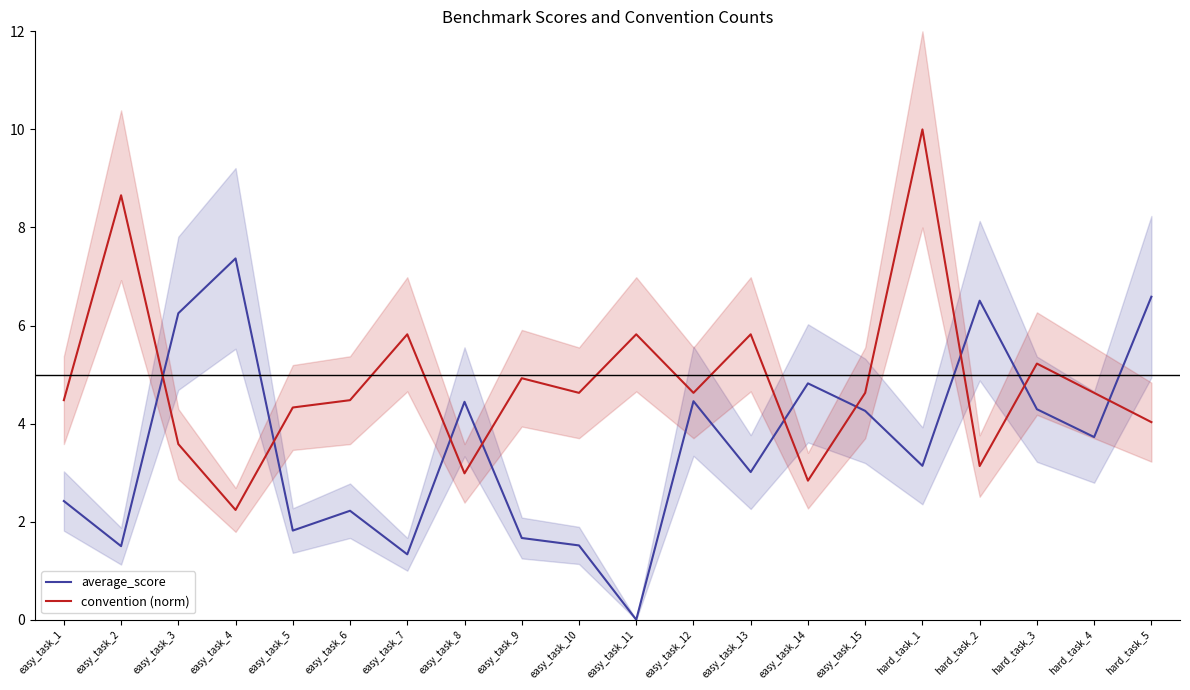

What is the minimum value for convention (norm)?

2.2